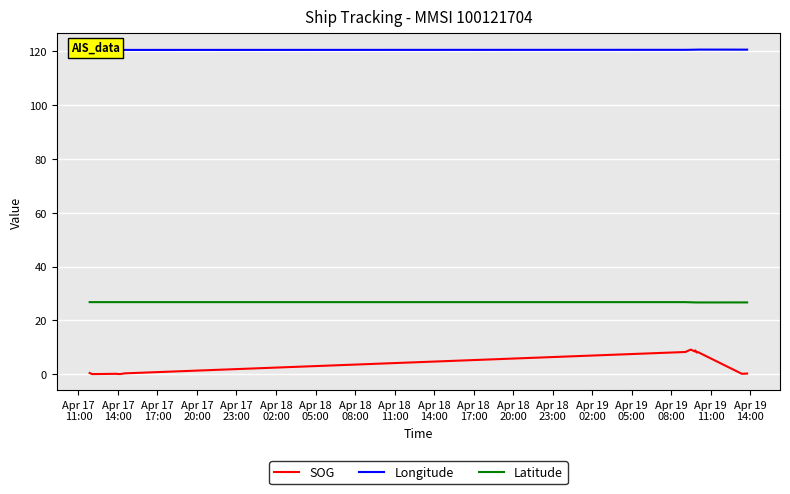

Which series has the widest spread of values?

SOG